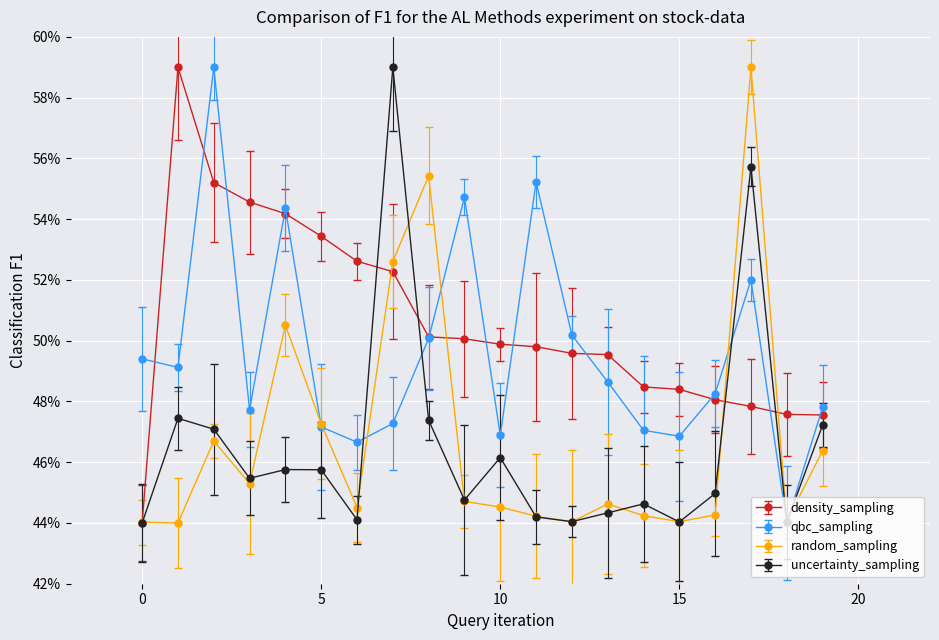

At how many categories does at least one series exceed 0?

20